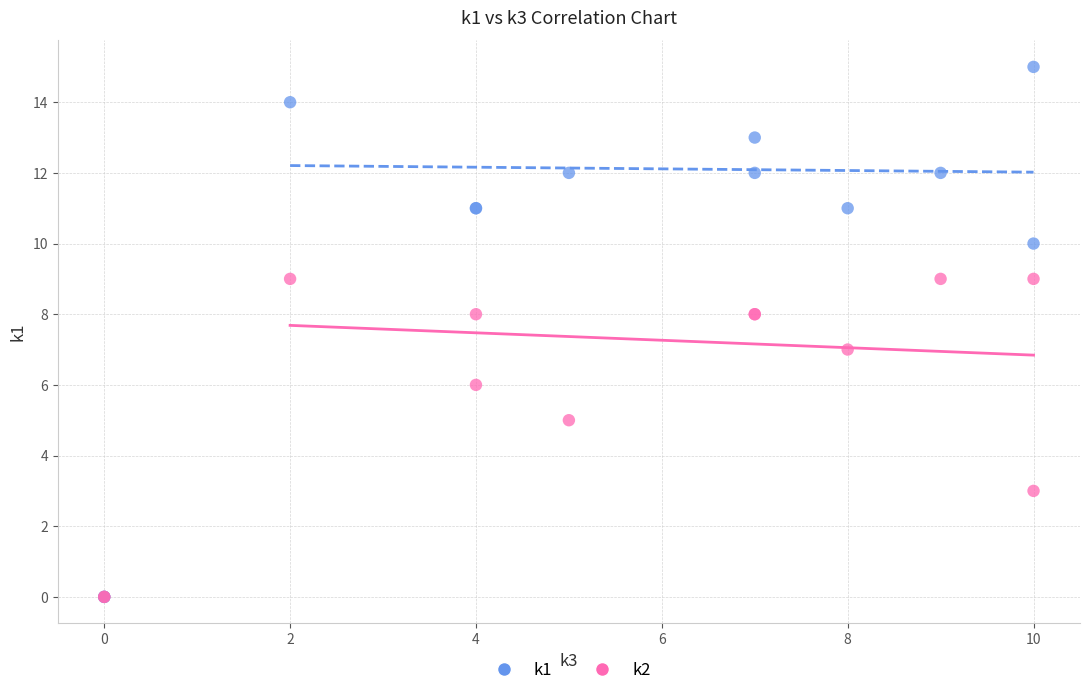

What are all the series names shown in the legend?

k1, k2